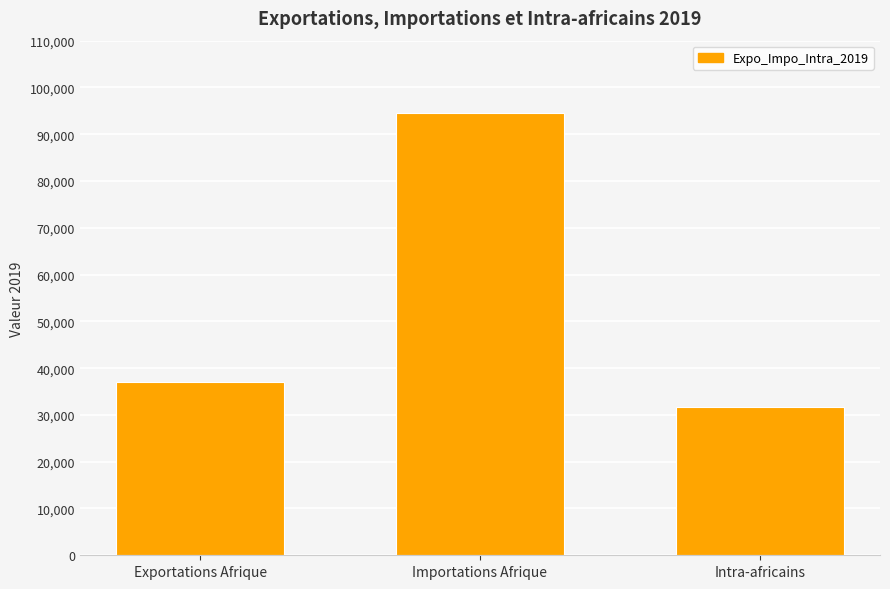

Does the chart contain any negative values?

No